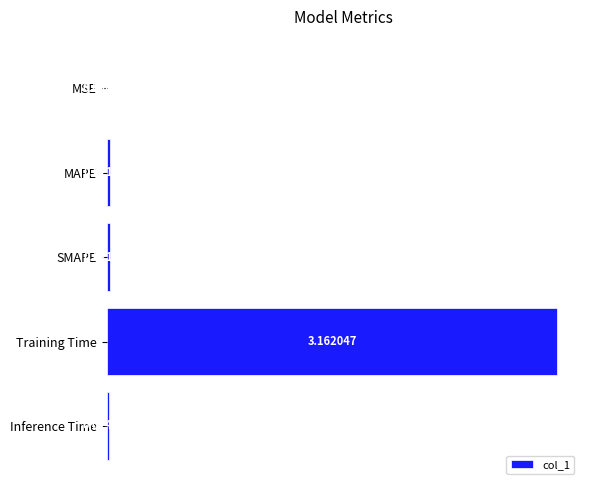

Where is the data nearest to the value 1?

MAPE